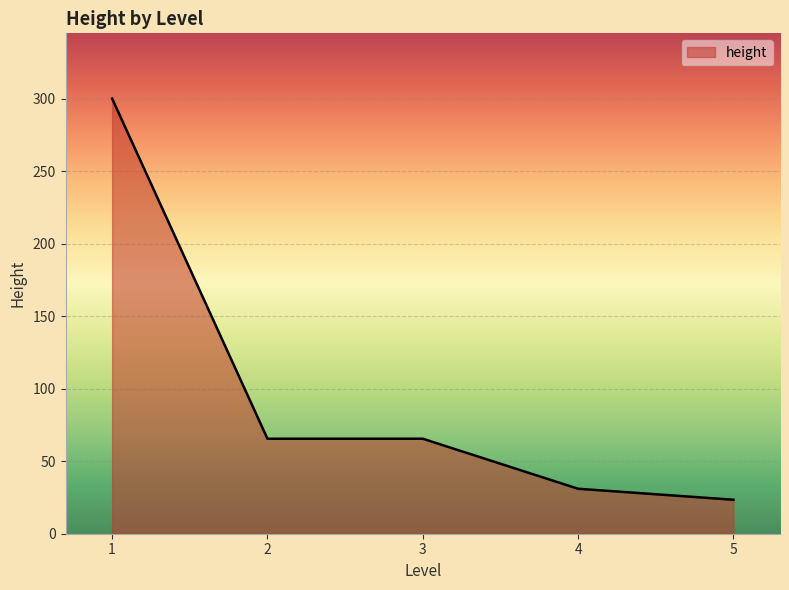

Reading left to right, what are all the values shown in this chart?

300.0	65.5	65.5	31.0	23.4